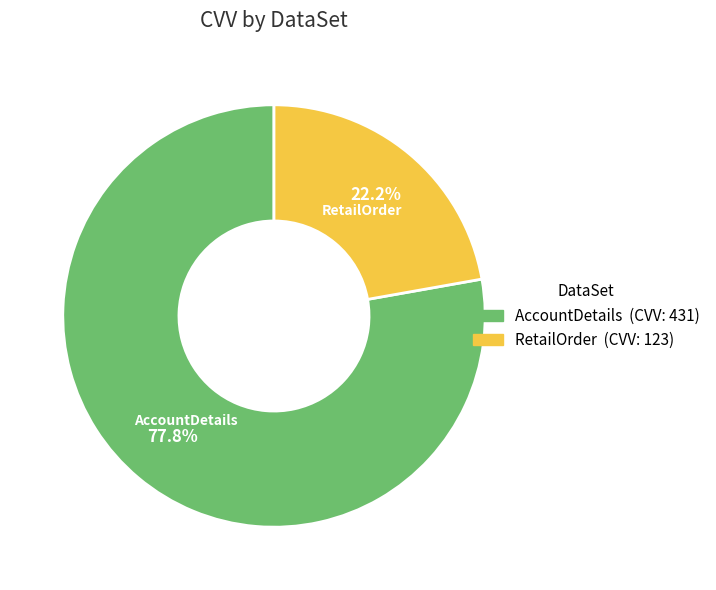

Rank the categories by value from highest to lowest.

AccountDetails, RetailOrder